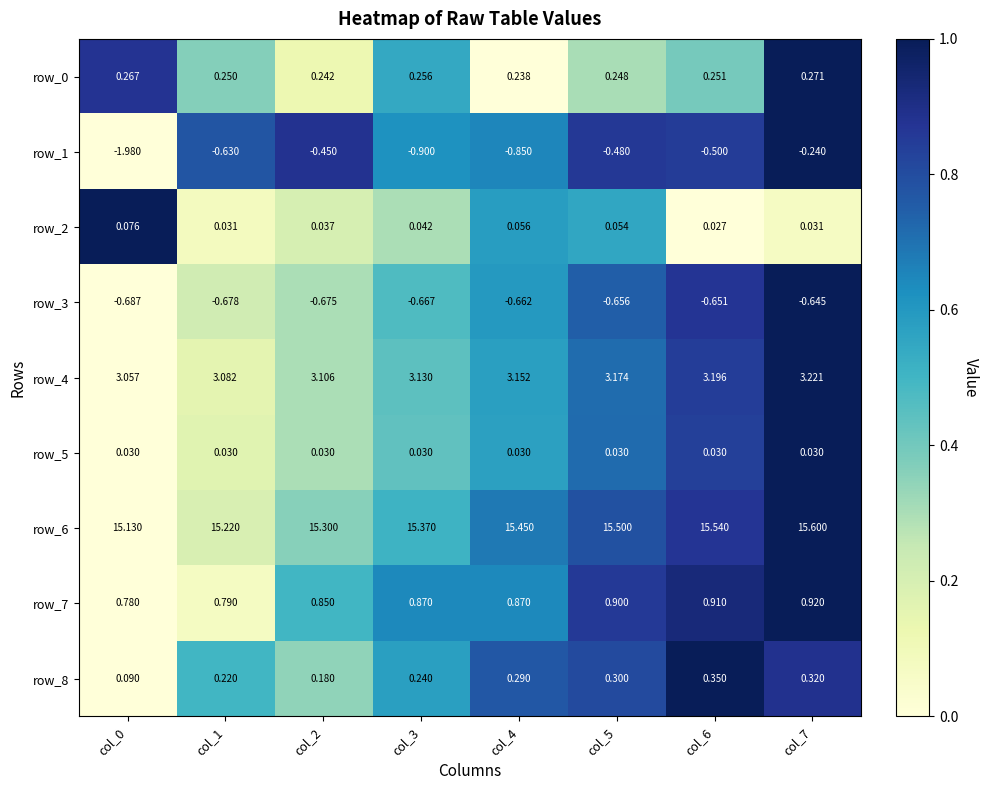

What is the difference between the maximum and minimum values in the row_6 series?

0.5